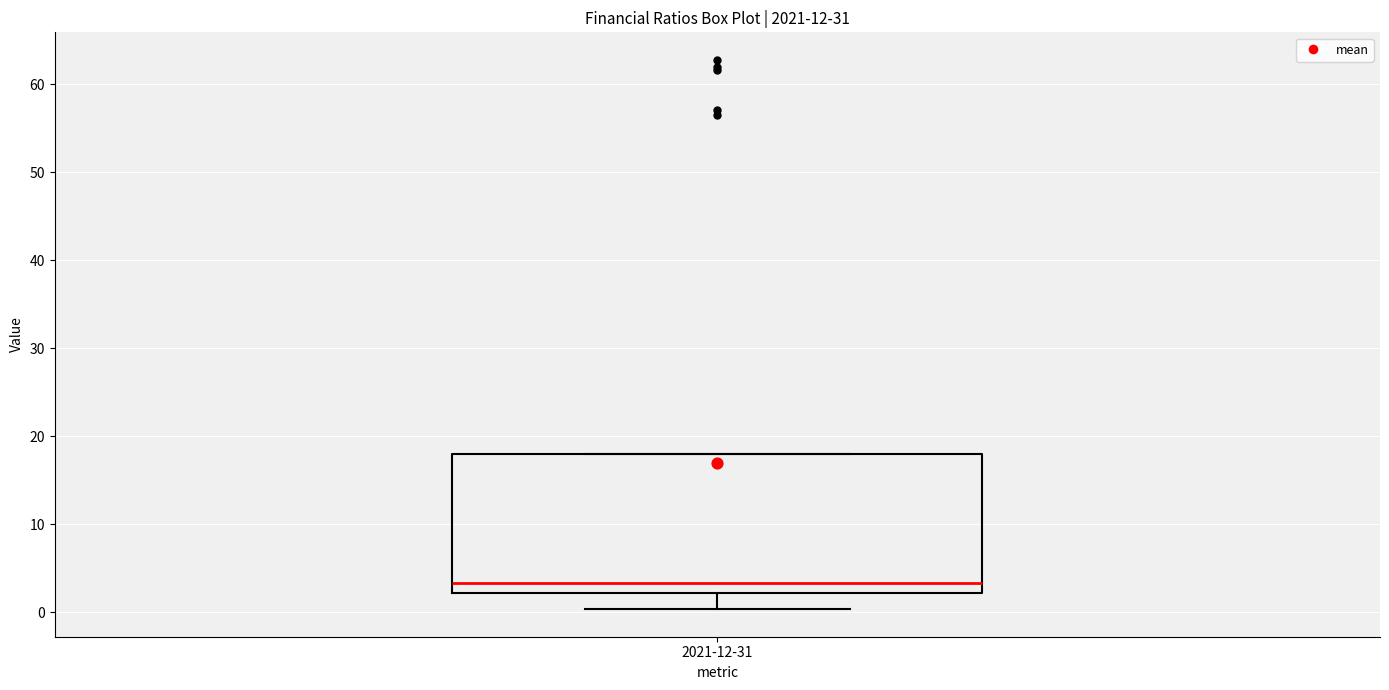

Transcribe this box plot: give where the median line is, the range the box spans, and where the two whiskers end, as read against the y-axis. The values are not printed on the chart, so give them approximately, as read against the axis.

median 3, box 2 to 18, whiskers 0 to 18